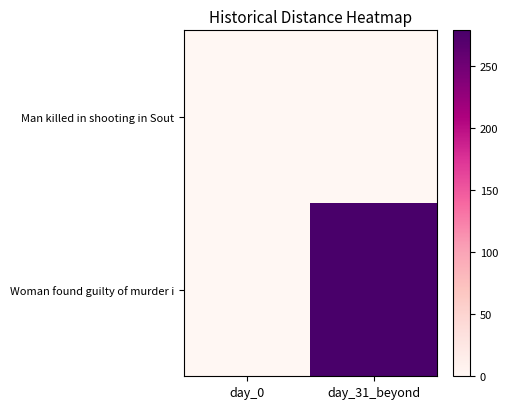

Reading left to right, list all the values displayed in this chart.

Man killed in shooting in Sout: day_0=0	day_31_beyond=0
Woman found guilty of murder i: day_0=0	day_31_beyond=279